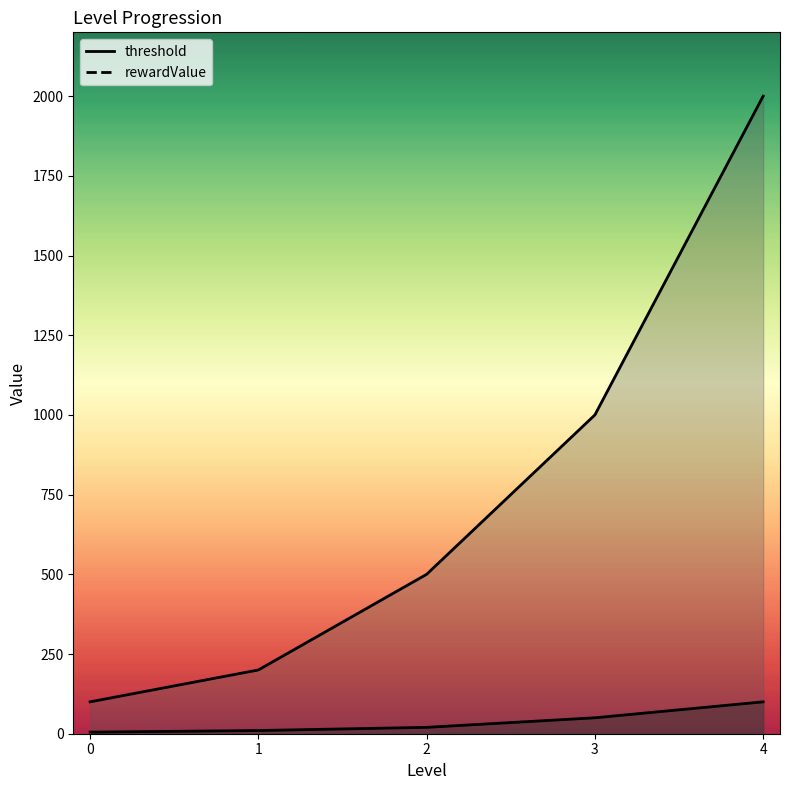

True or false: threshold and rewardValue cross at least once.

False